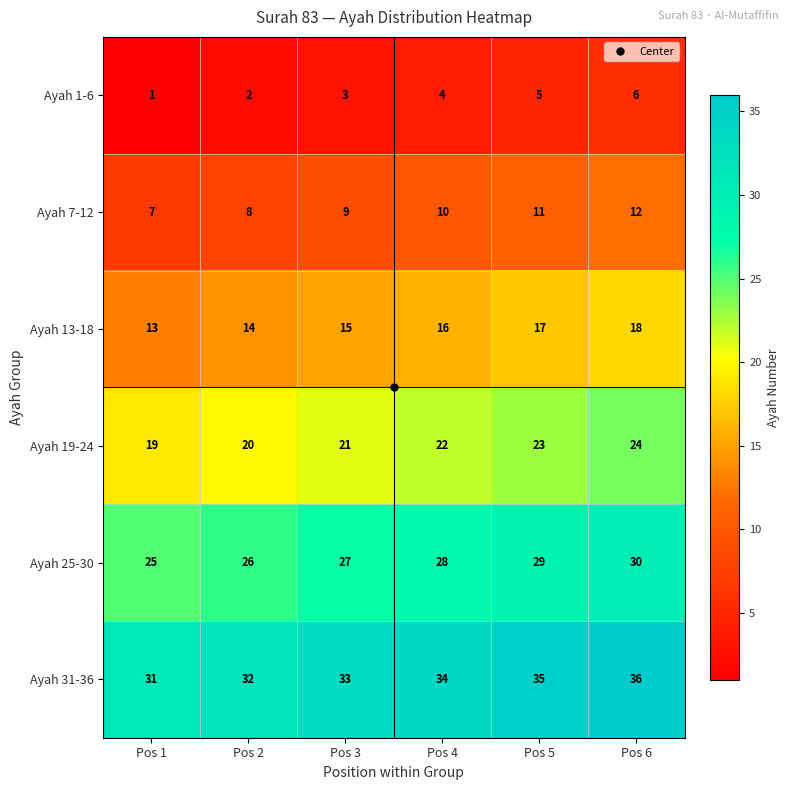

What is the spread (max minus min) of values at Pos 6?

30